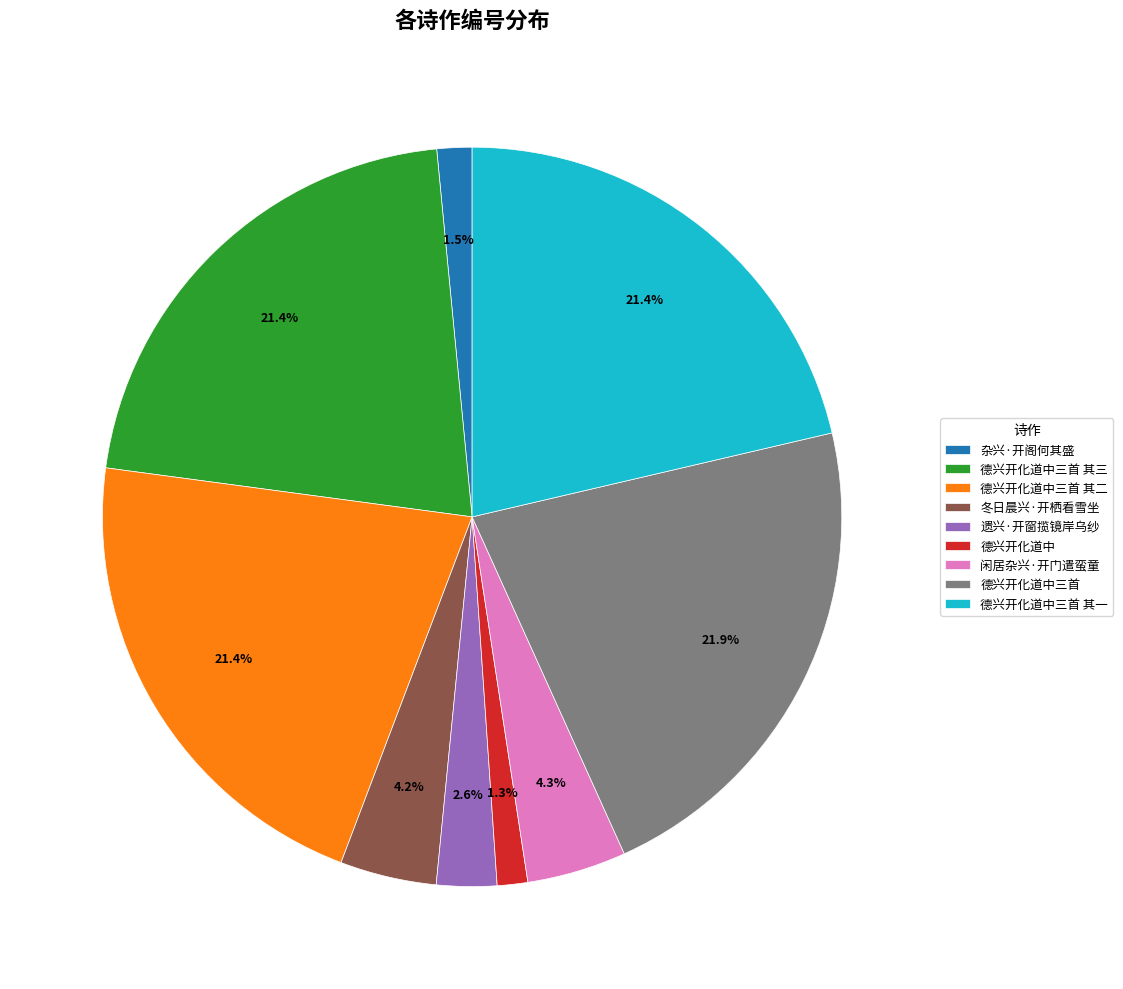

To the nearest percent, what percentage of the pie is 德兴开化道中三首 其三?

21%